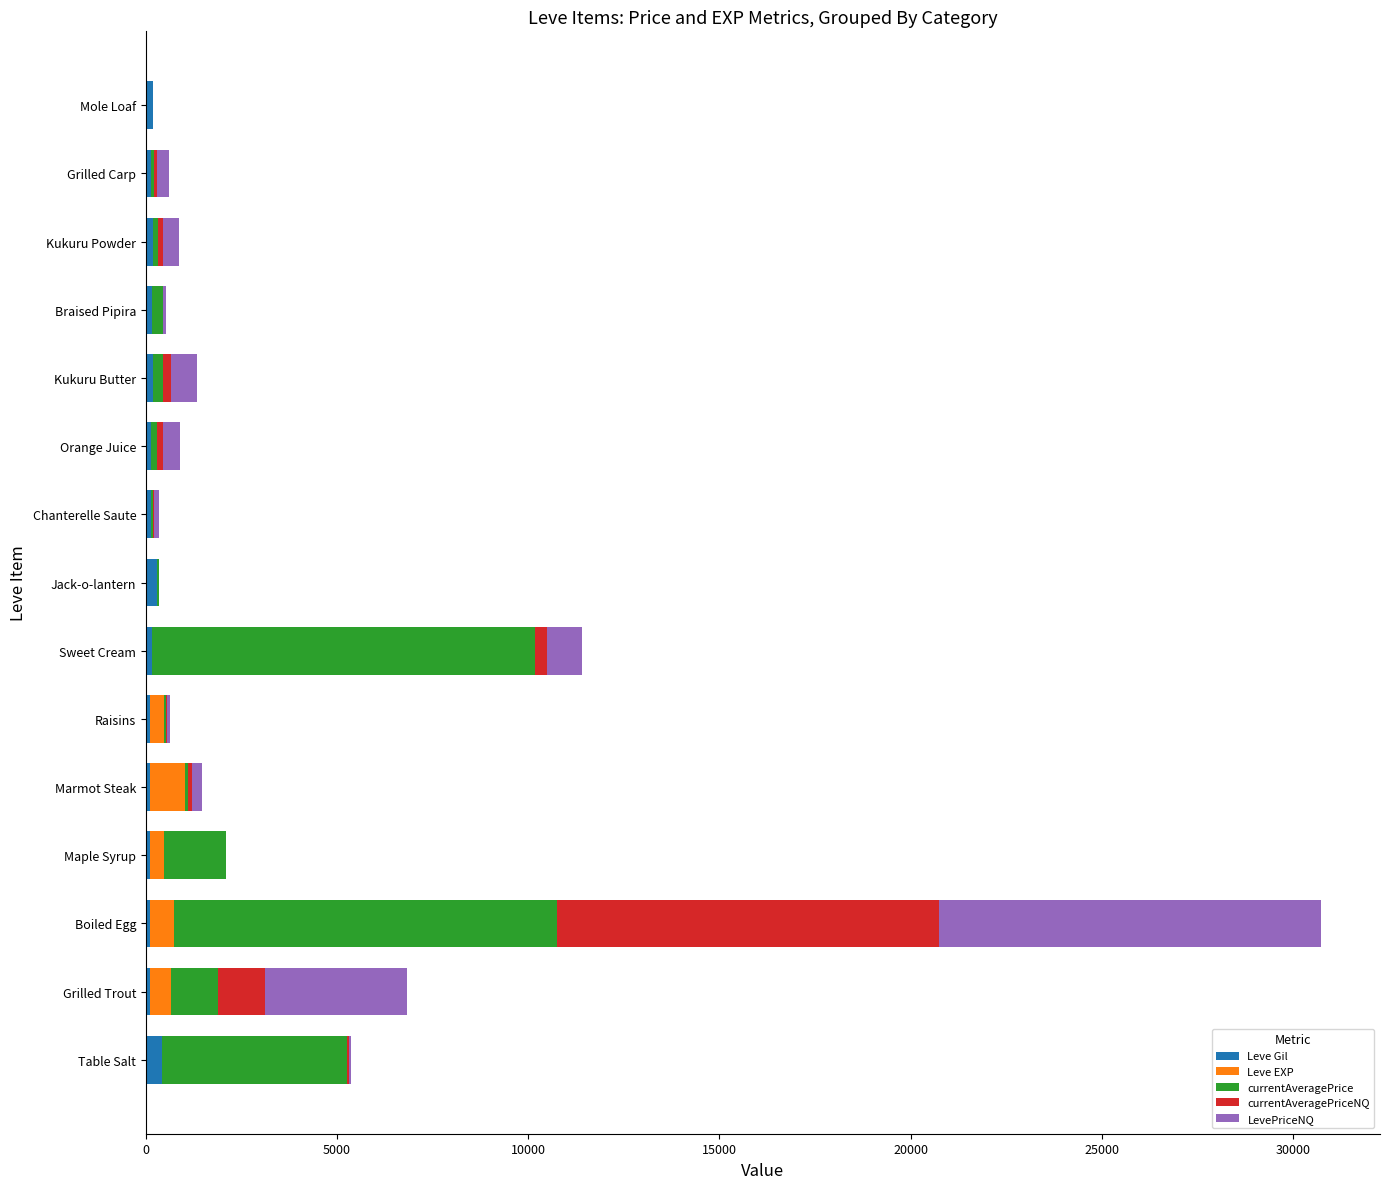

At which category is the sum across all series the highest?

Boiled Egg